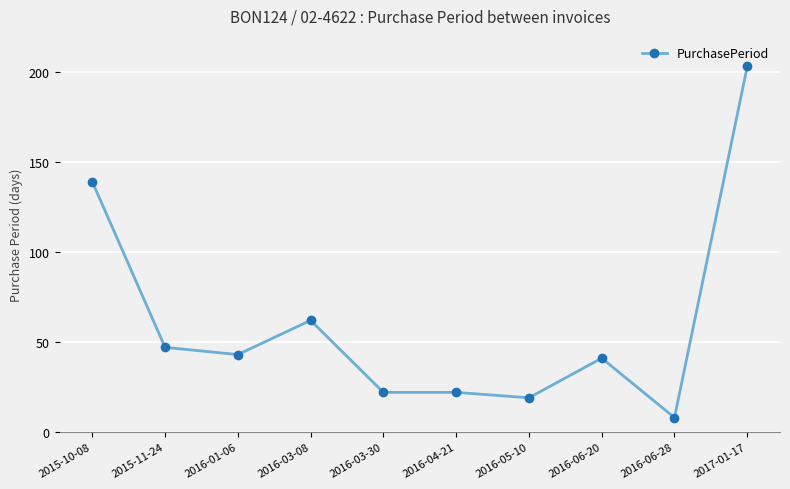

What is the sum of the values at 2017-01-17 and 2016-05-10?

222